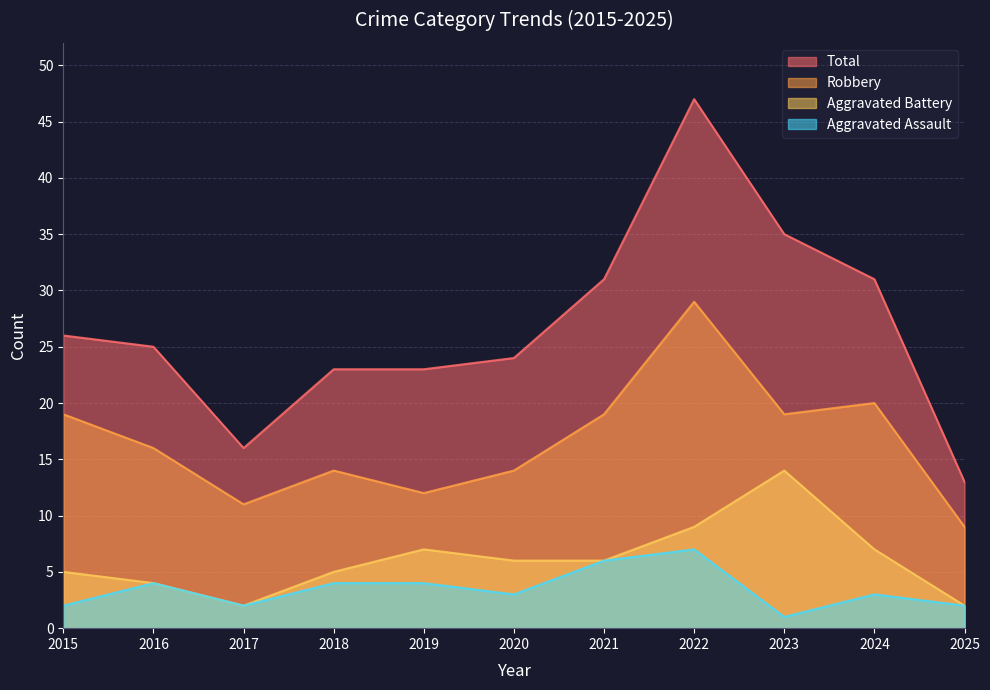

Rank the categories by Aggravated Battery value from lowest to highest.

2017, 2025, 2016, 2015, 2018, 2020, 2021, 2019, 2024, 2022, 2023